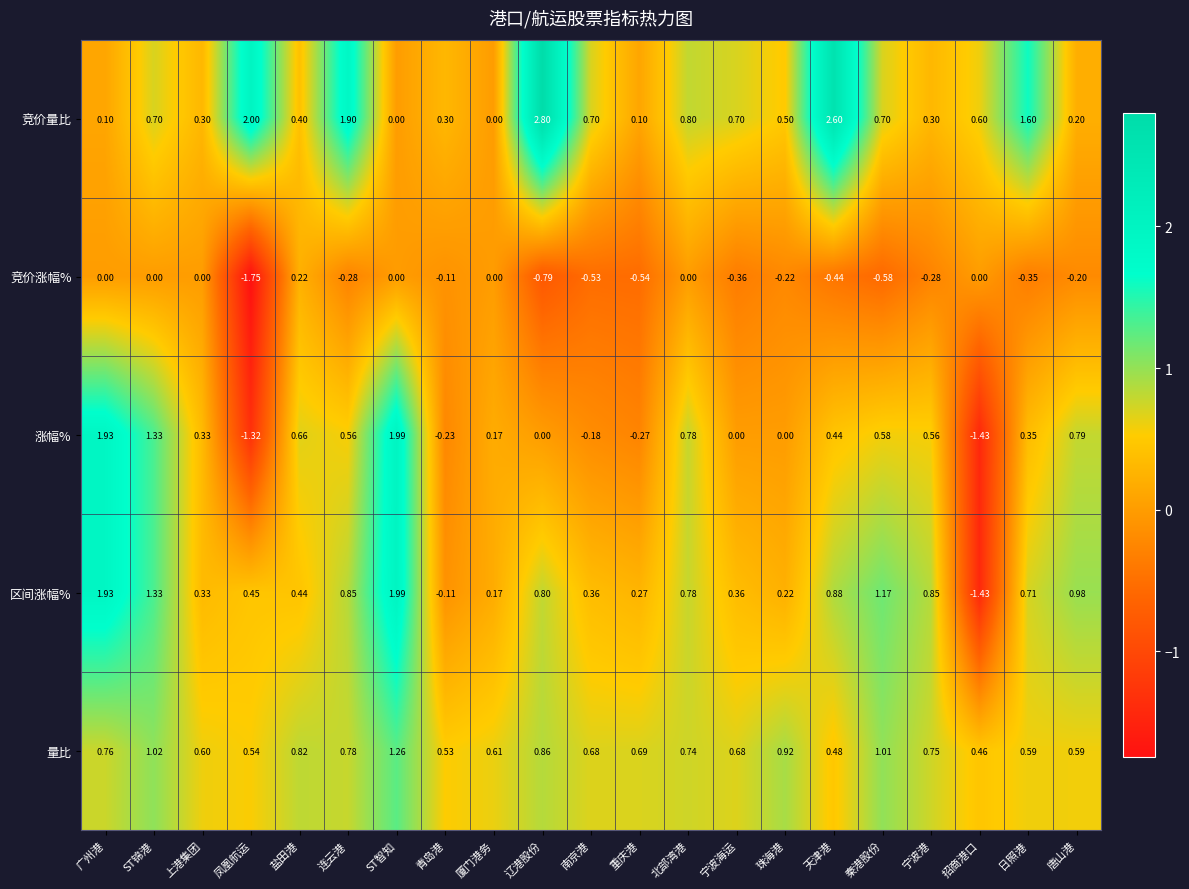

Which series changed the most between 盐田港 and 招商港口?

涨幅%